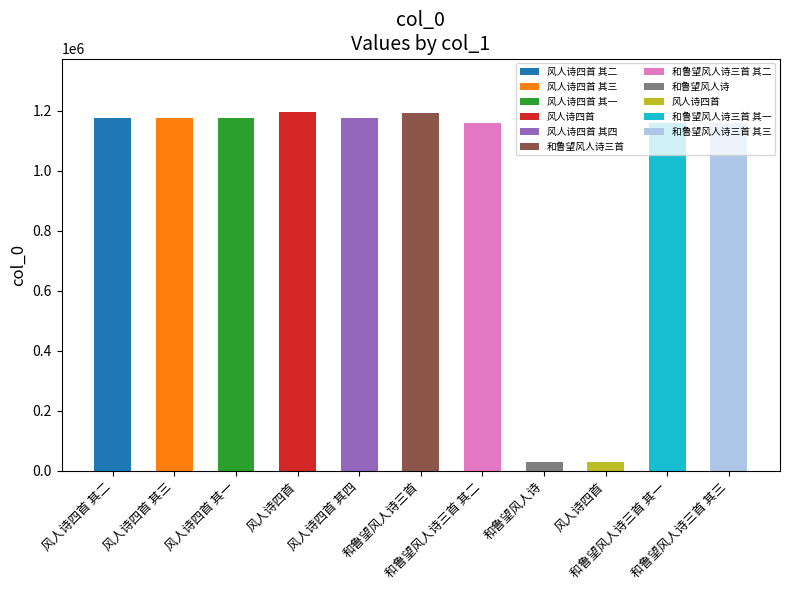

How many series are shown in this chart?

1